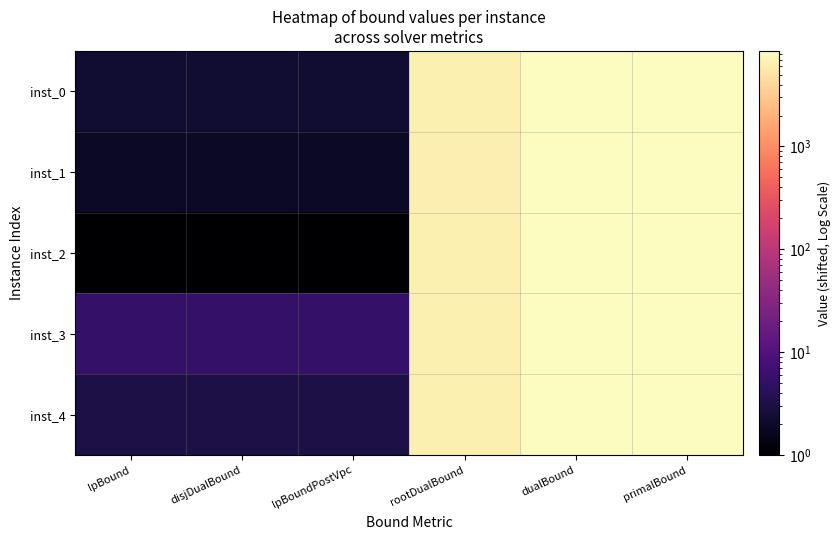

At which category does the chart reach its minimum across all series?

lpBound